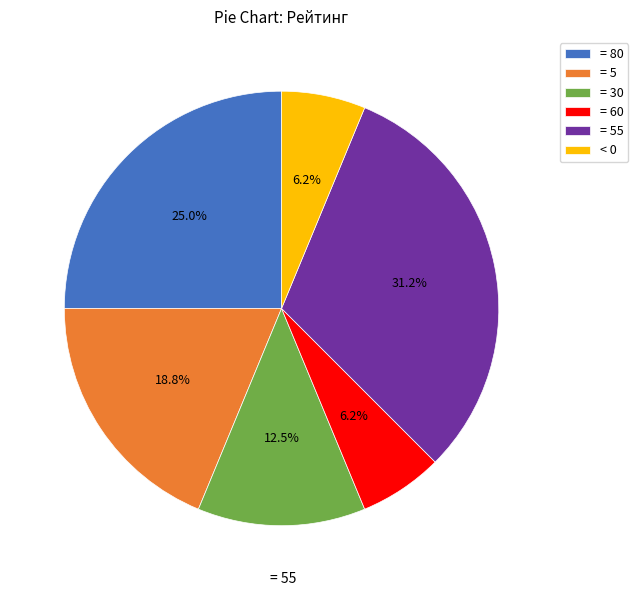

Is there a majority slice in this chart?

No